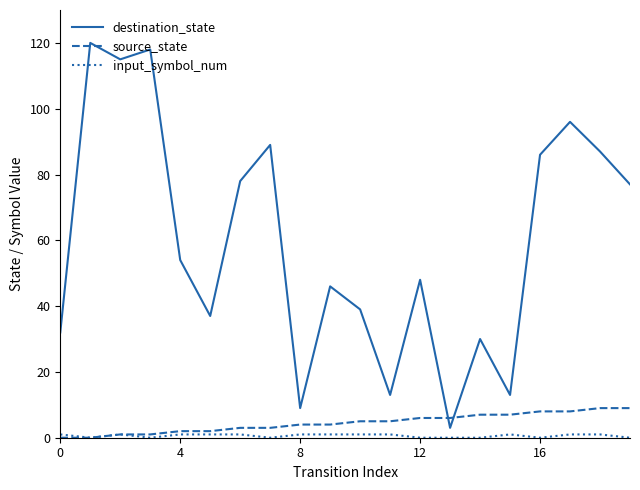

How many intersections are there between destination_state and source_state?

2